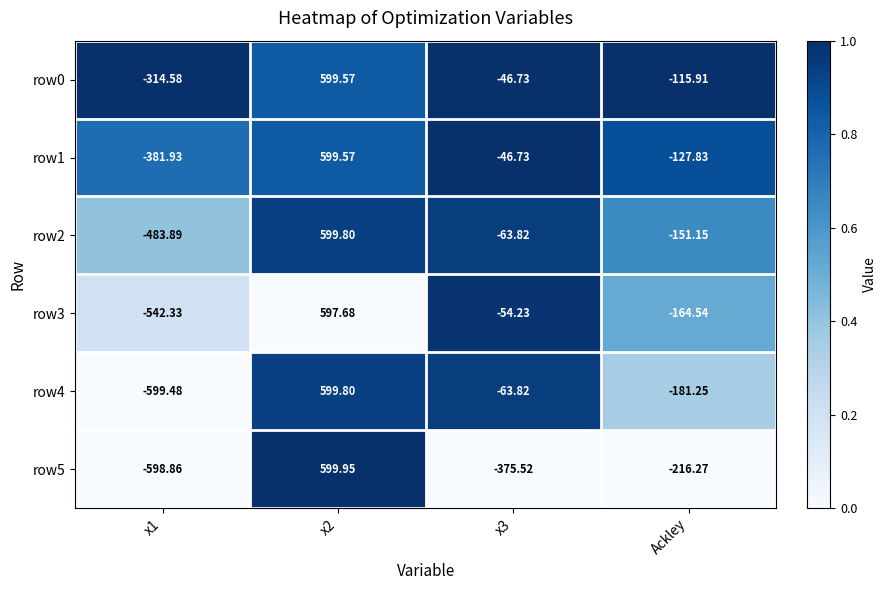

Is the value of row1 at Ackley greater than the value of row5 at x2?

No